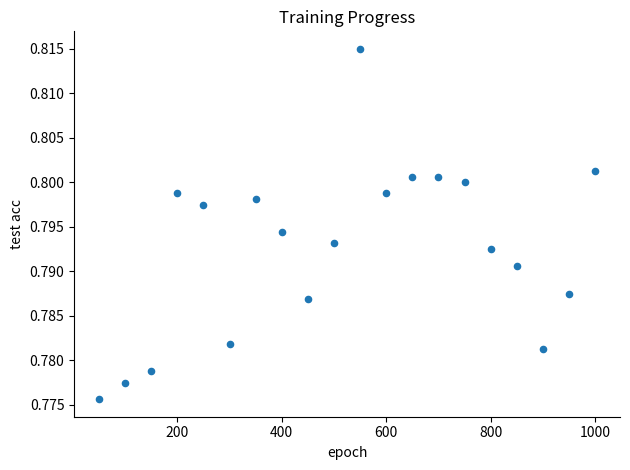

What is the range of X values (max minus min)?

950.0